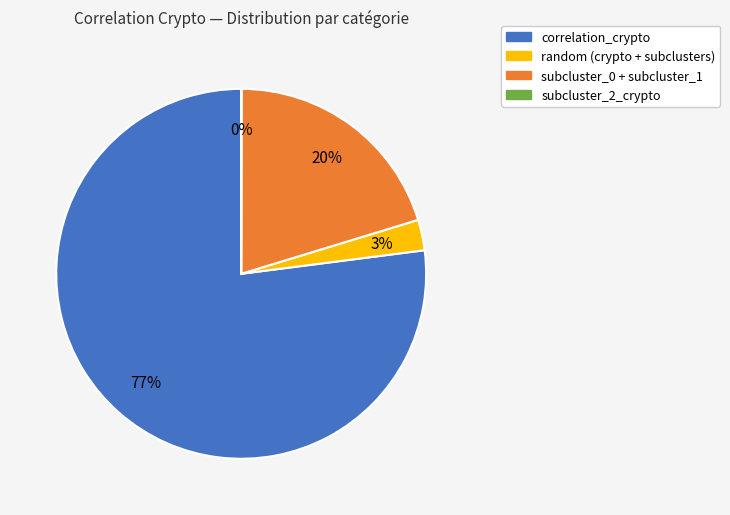

To the nearest percent, what percentage of the pie is correlation_crypto?

77%